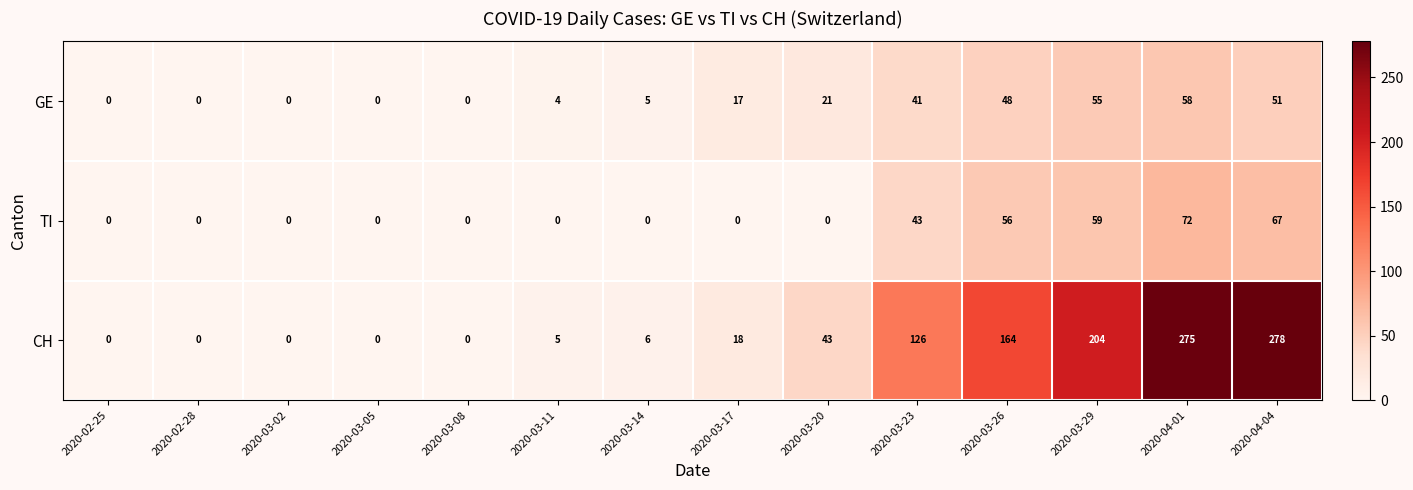

True or false: TI has a value of 0 at 2020-03-17.

True